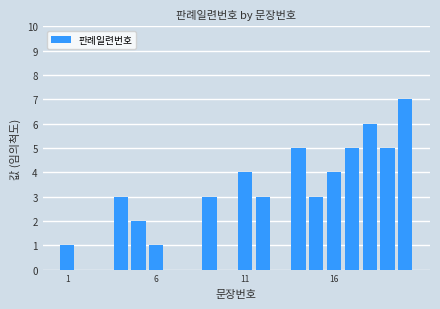

What is the maximum value shown in the chart?

7